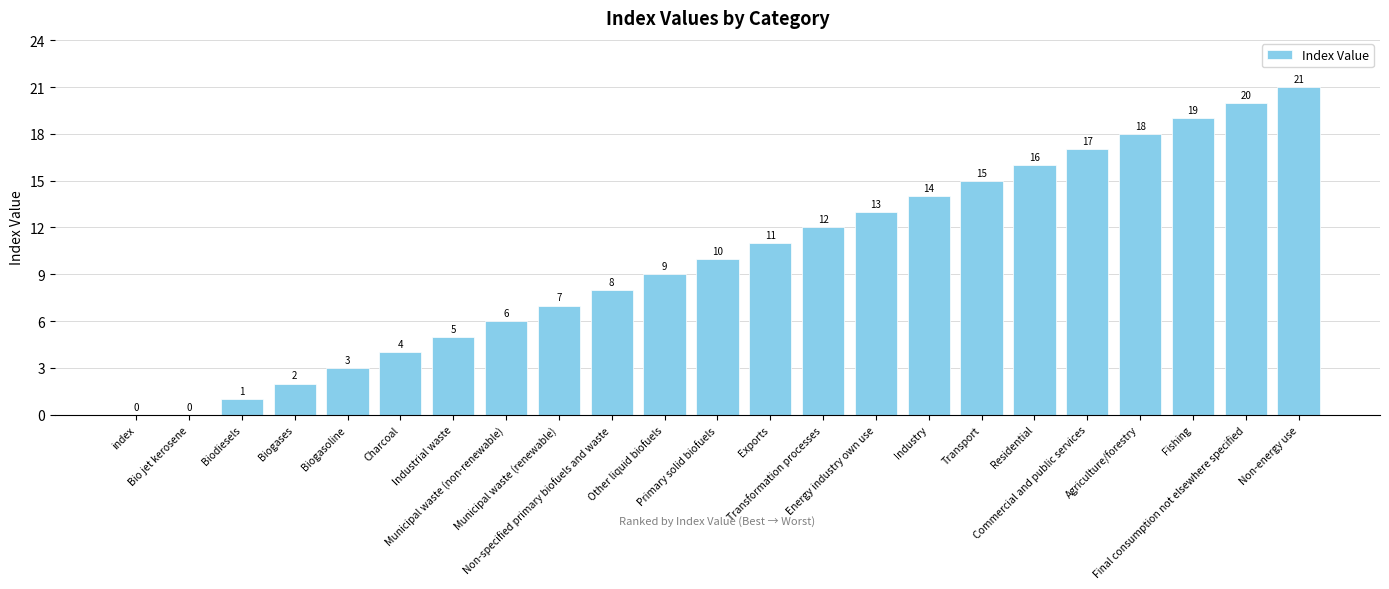

What is the greatest value displayed?

21